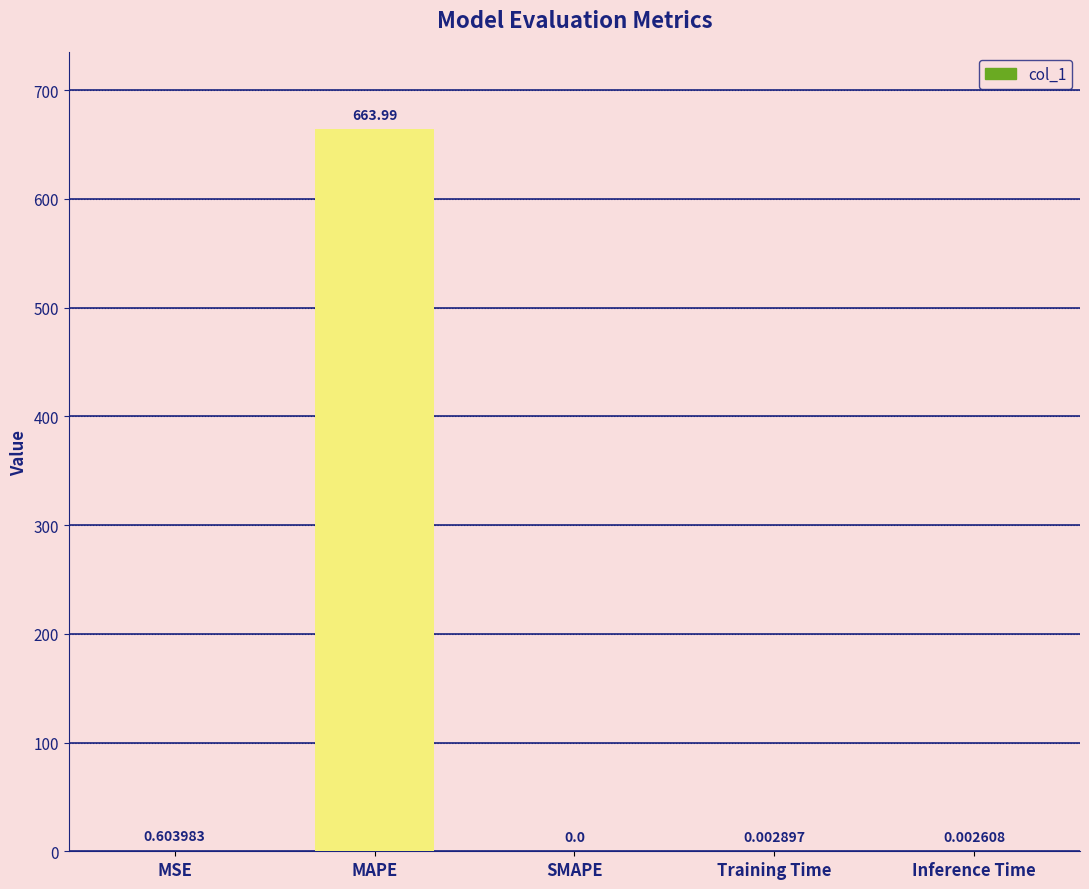

Where is the data nearest to the value 331?

MSE